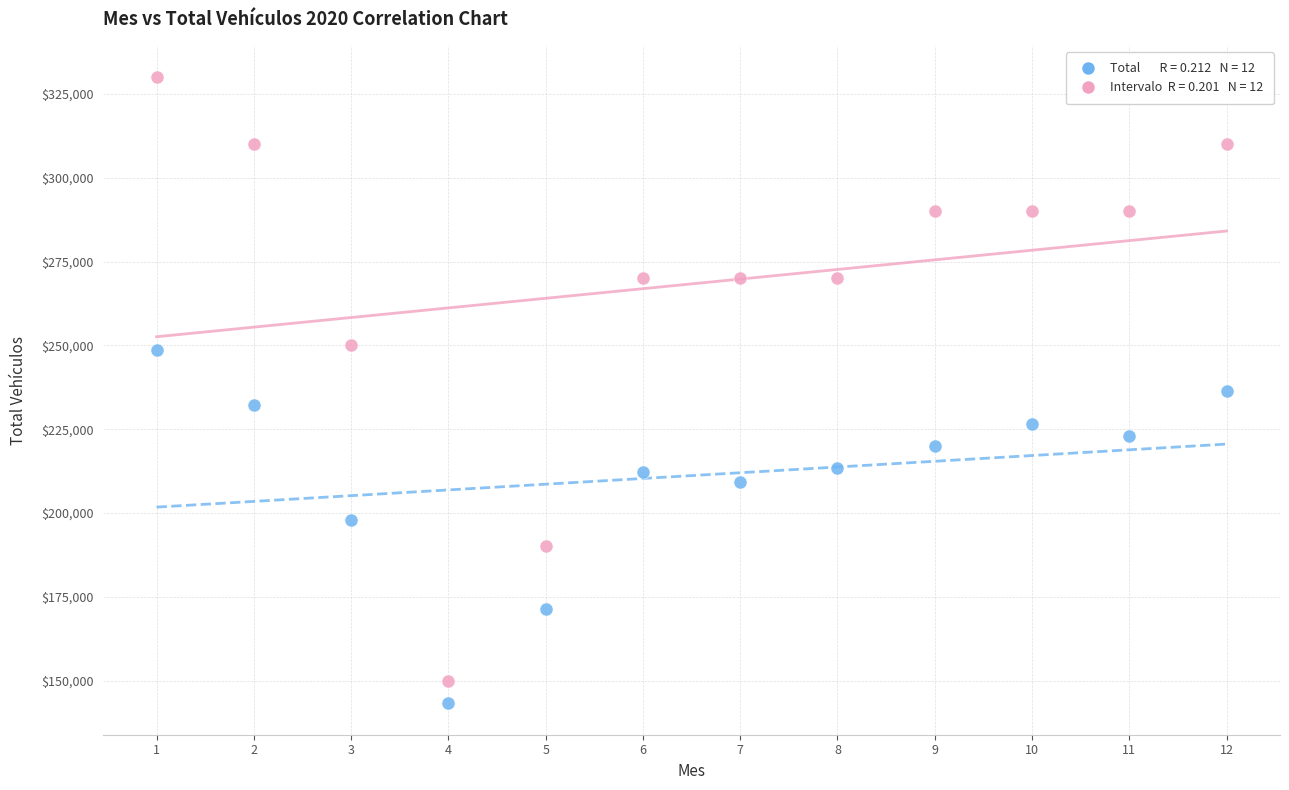

Across all data points, what is the range of Y values (max minus min)?

186809